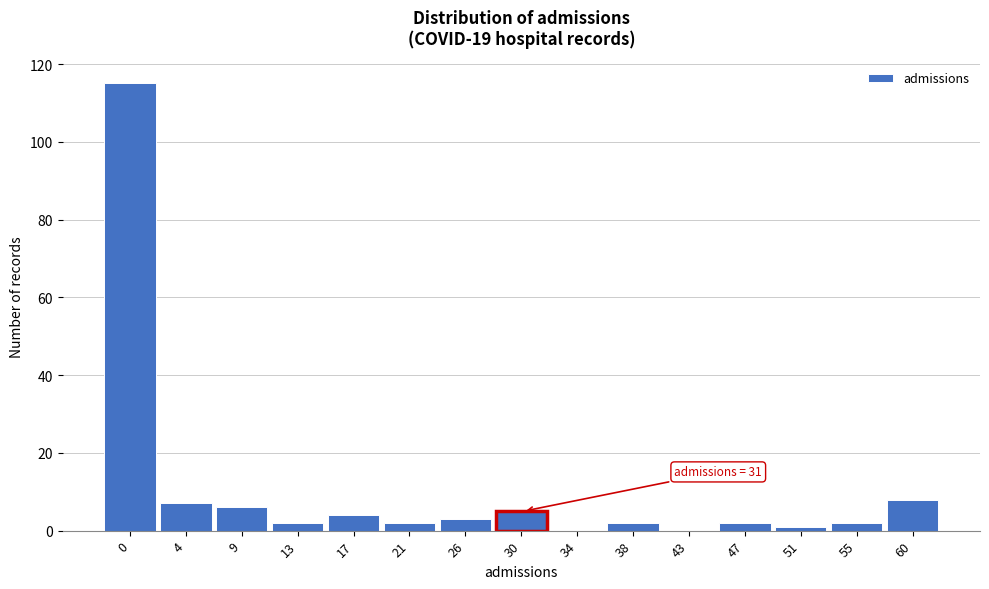

Reading left to right, what are all the values shown in this chart?

0=115	4=7	9=6	13=2	17=4	21=2	26=3	30=5	34=0	38=2	43=0	47=2	51=1	55=2	60=8